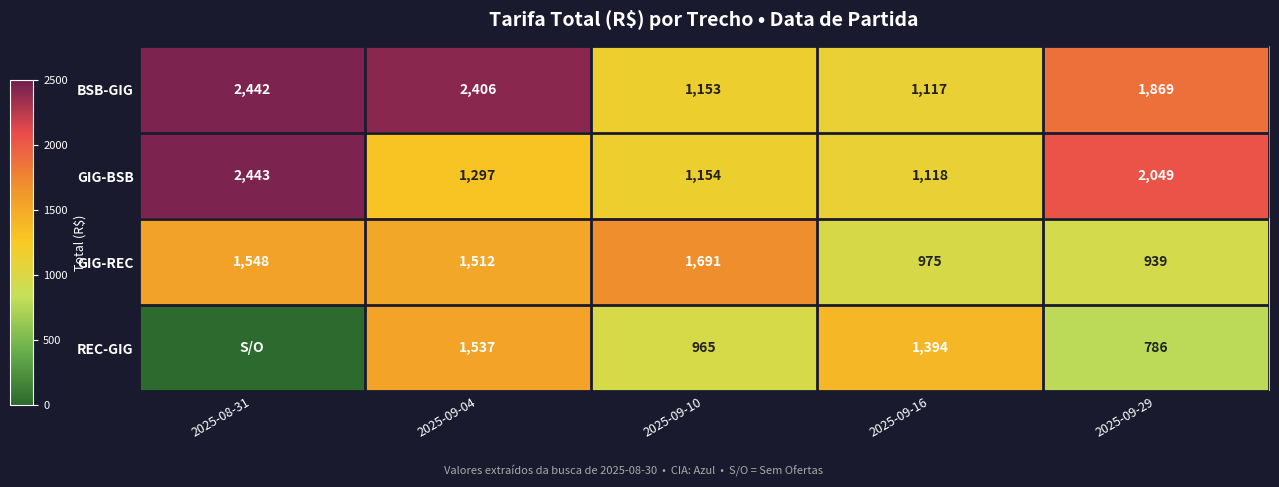

Rank the categories by GIG-REC value from highest to lowest.

2025-09-10, 2025-08-31, 2025-09-04, 2025-09-16, 2025-09-29